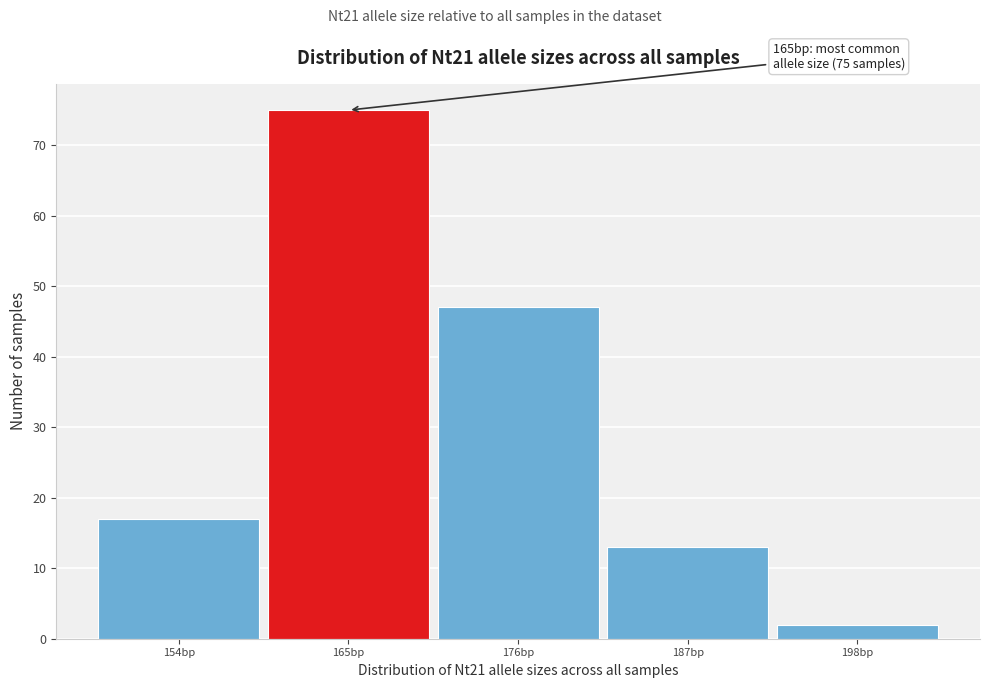

Reading left to right, extract all data points from this chart.

154bp=17	165bp=75	176bp=47	187bp=13	198bp=2